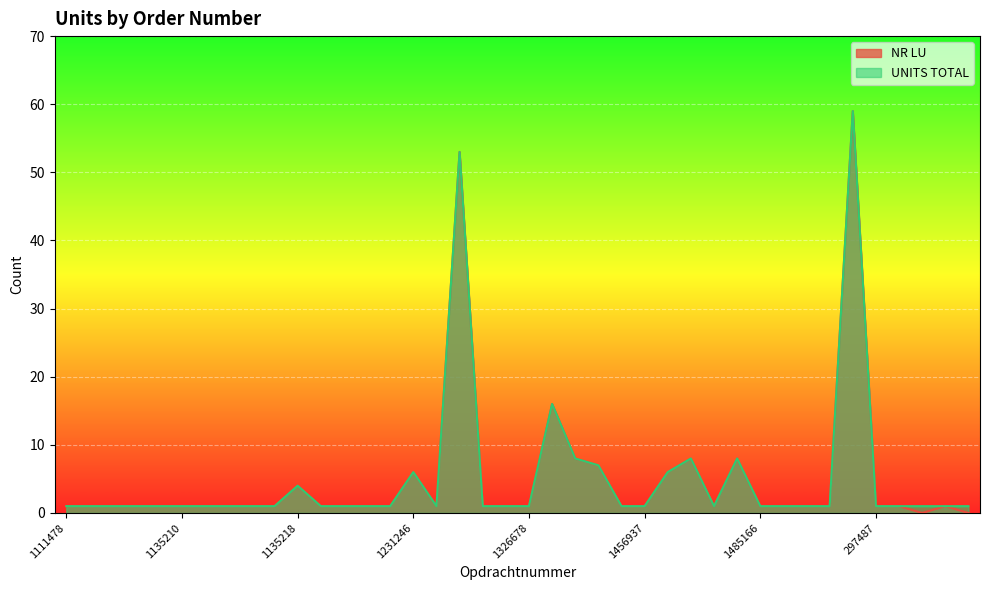

Which category has the highest value across all series?

268281